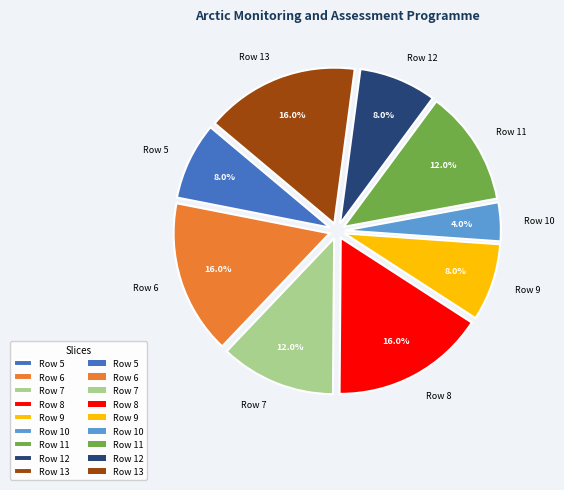

Do Row 13 and Row 10 together represent more than half of the pie?

No